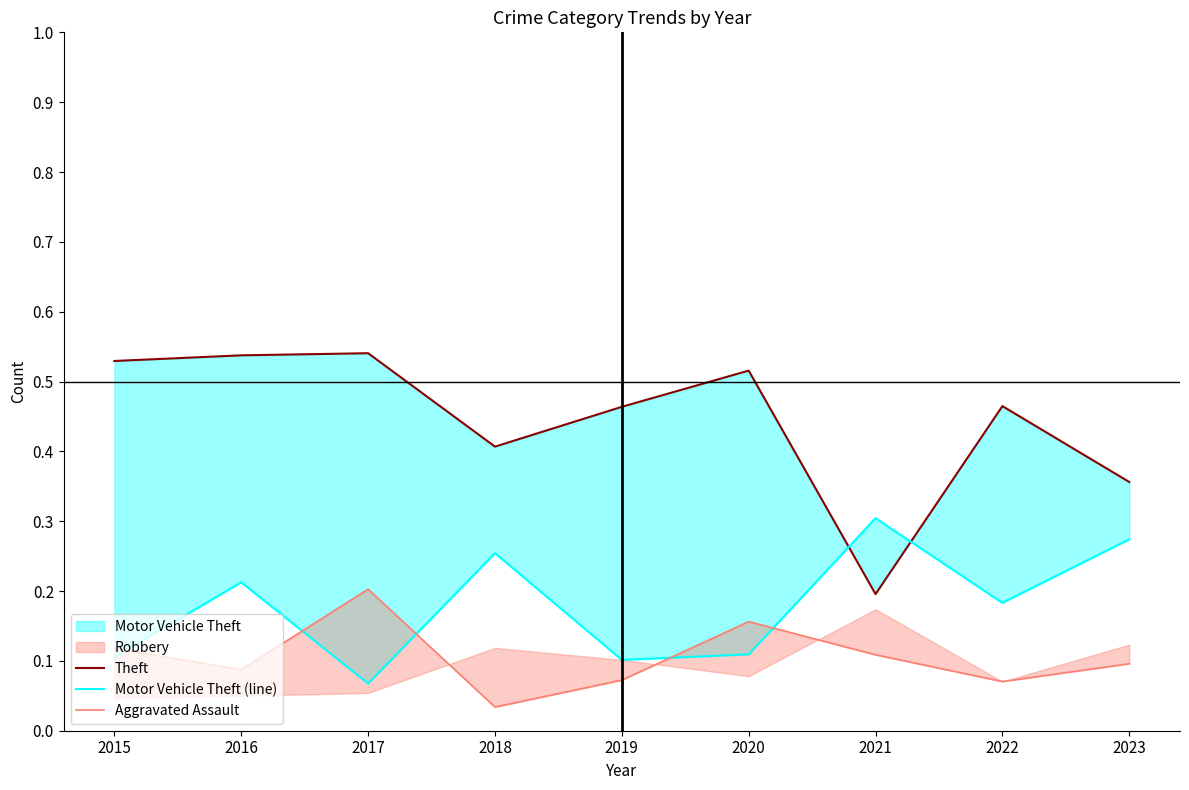

The Motor Vehicle Theft (line) series shows 0.1 at 2019. True or false?

True